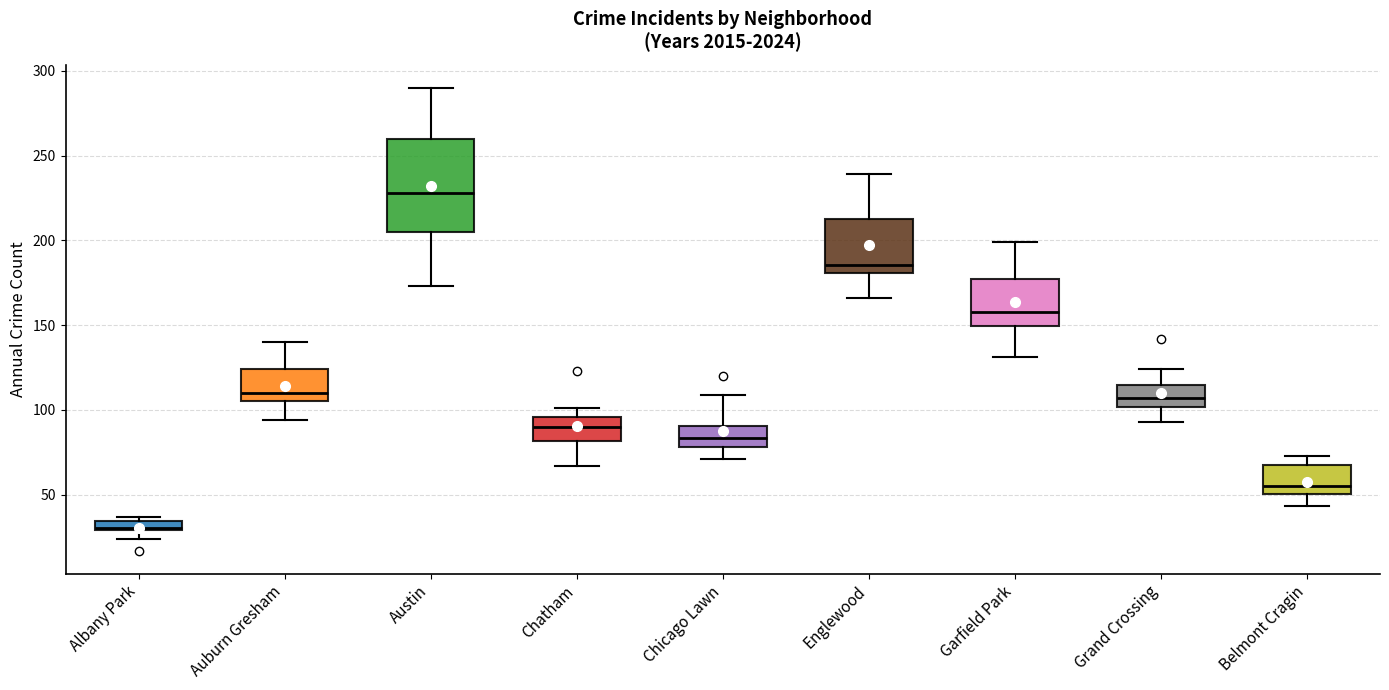

Which box has the lowest median line?

Albany Park